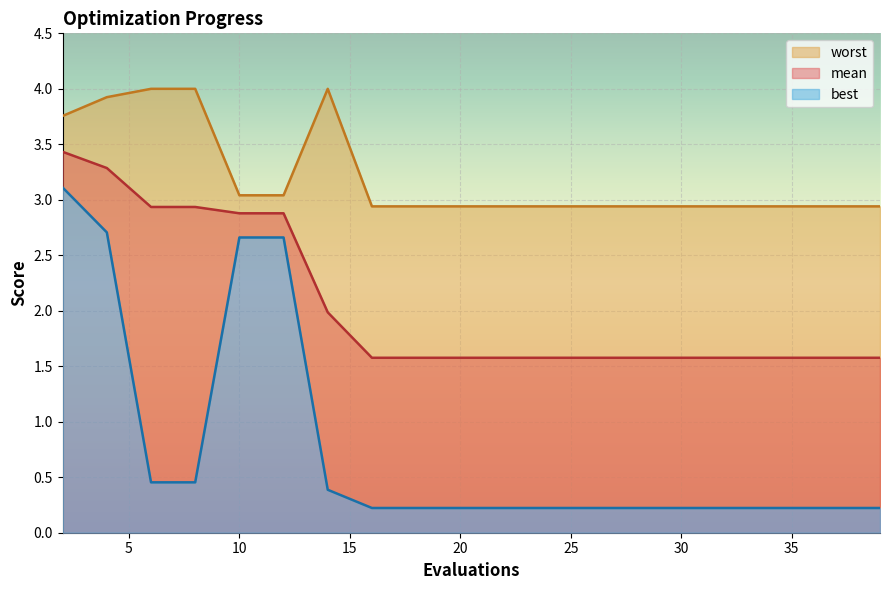

True or false: mean and worst cross at least once.

False